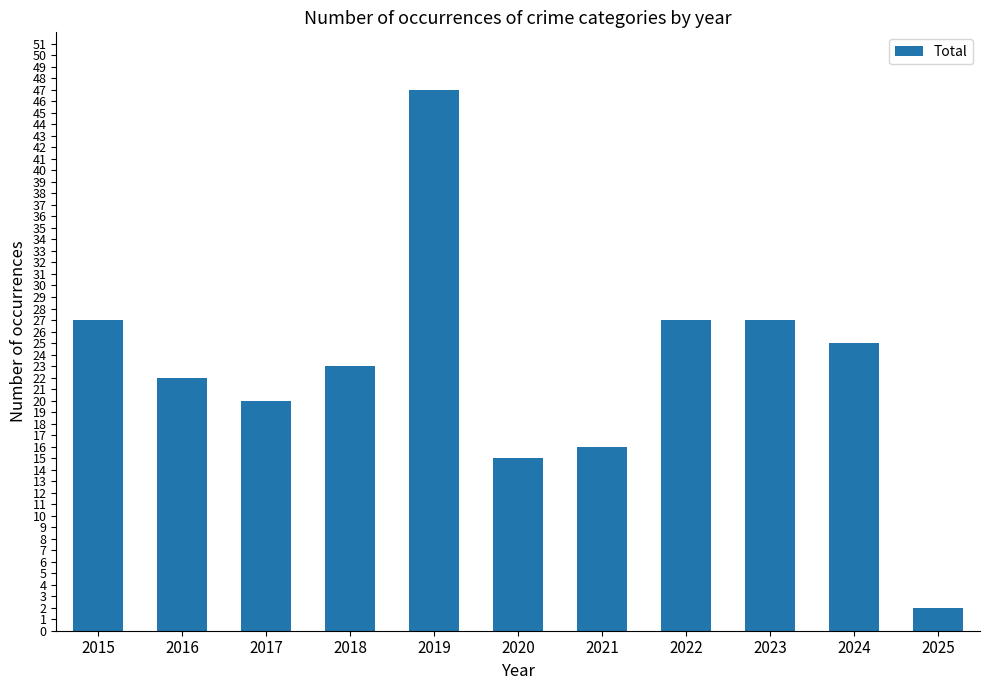

Which has a higher value, 2018 or 2025?

2018